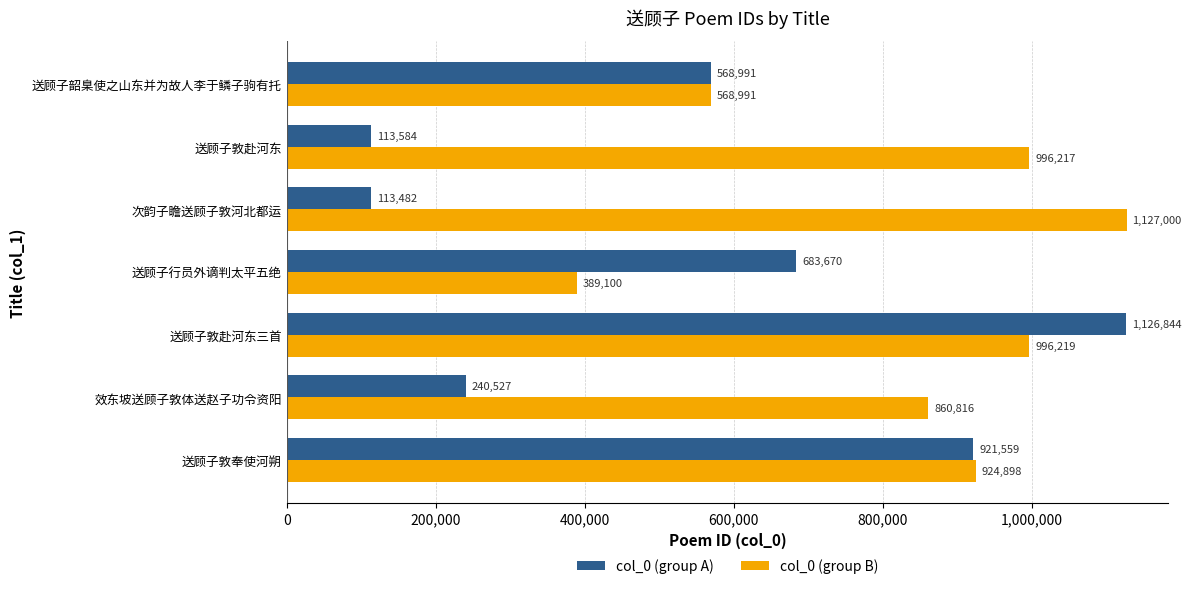

The col_0 (group B) series shows 500934 at 送顾子敦赴河东三首. True or false?

False